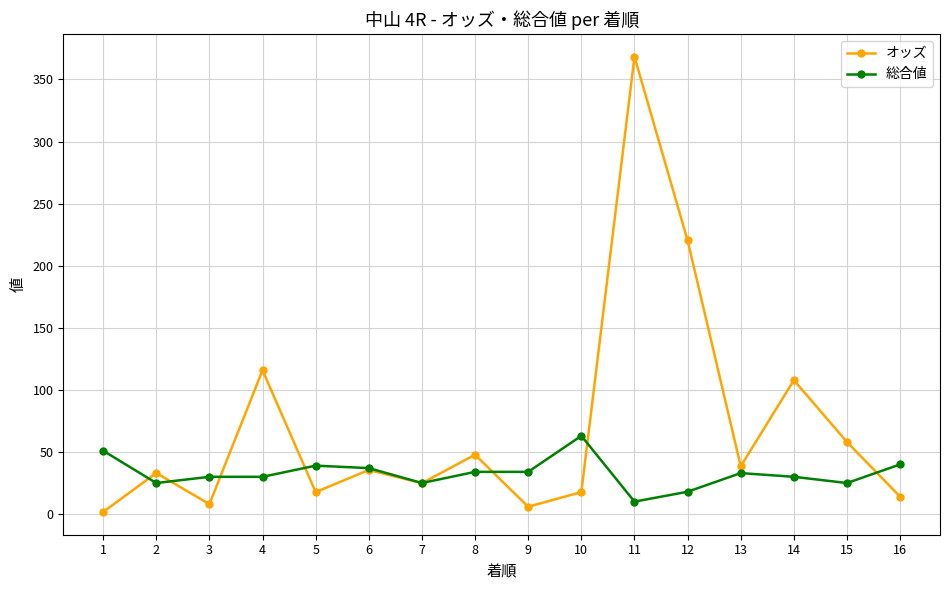

Where is オッズ nearest to the value 185?

12